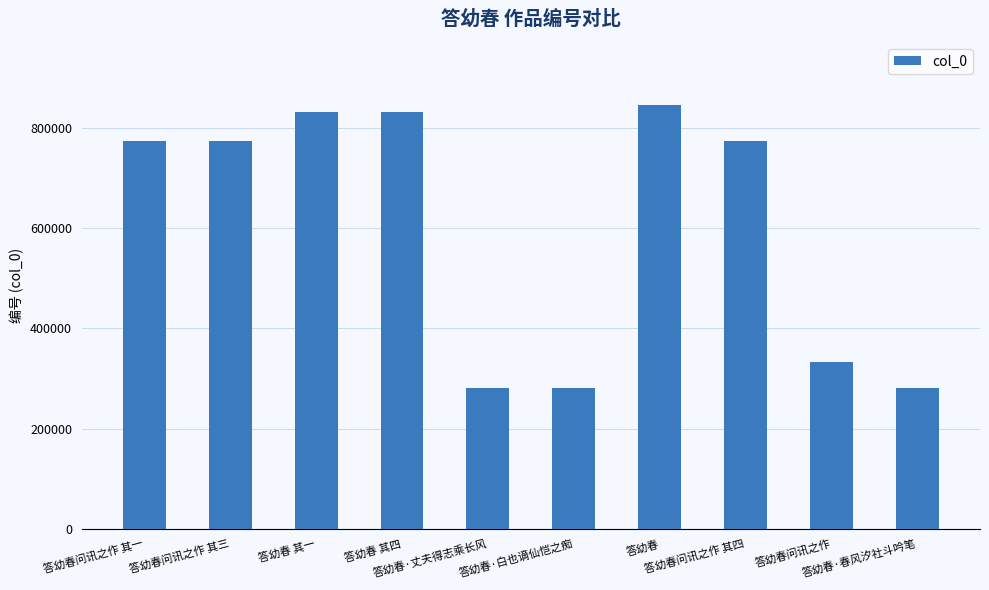

What is the sum of all values?

6005443